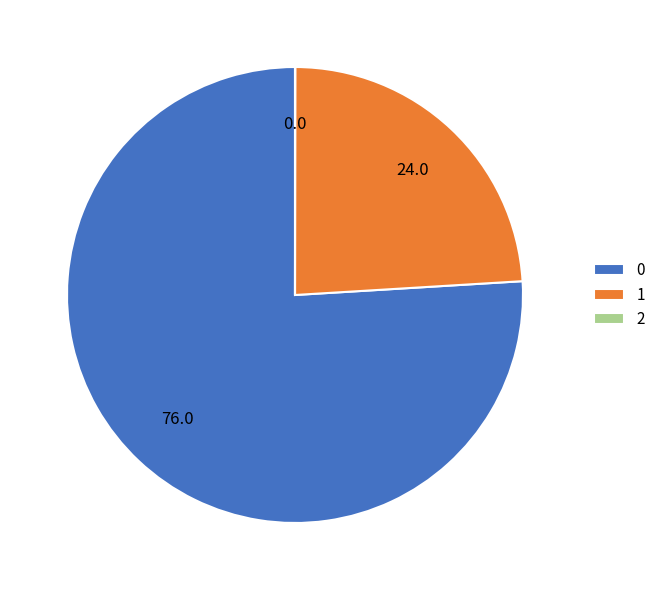

True or false: 1 accounts for 39% of the total.

False